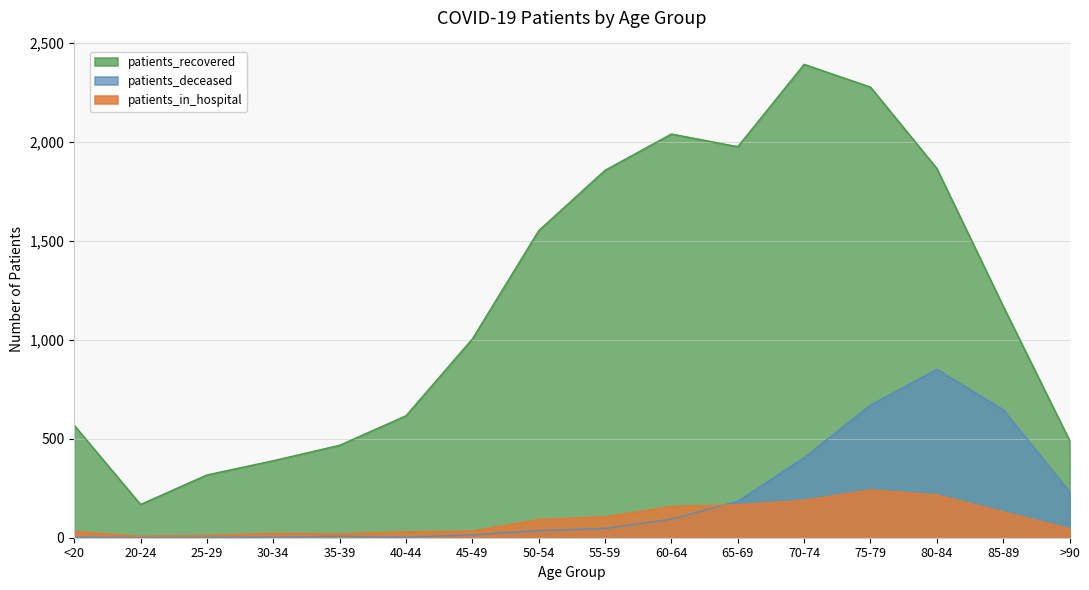

Which has a higher value, 70-74 or 65-69?

70-74